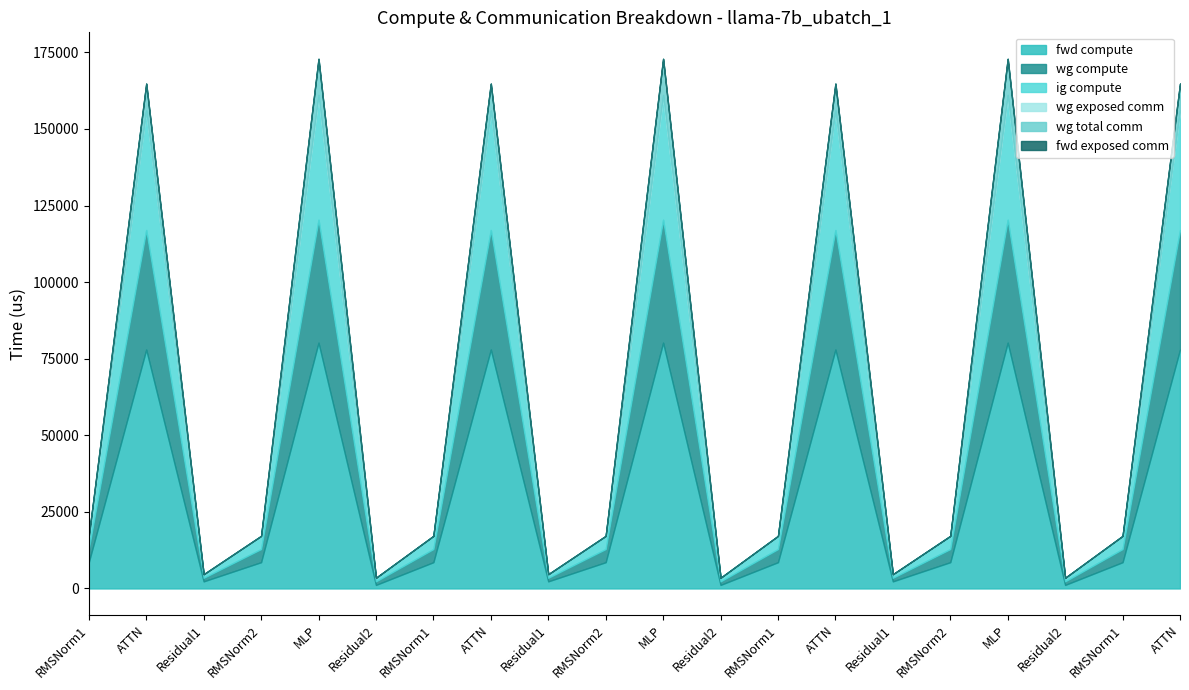

What value does the wg compute series have at Residual1?

1160.9